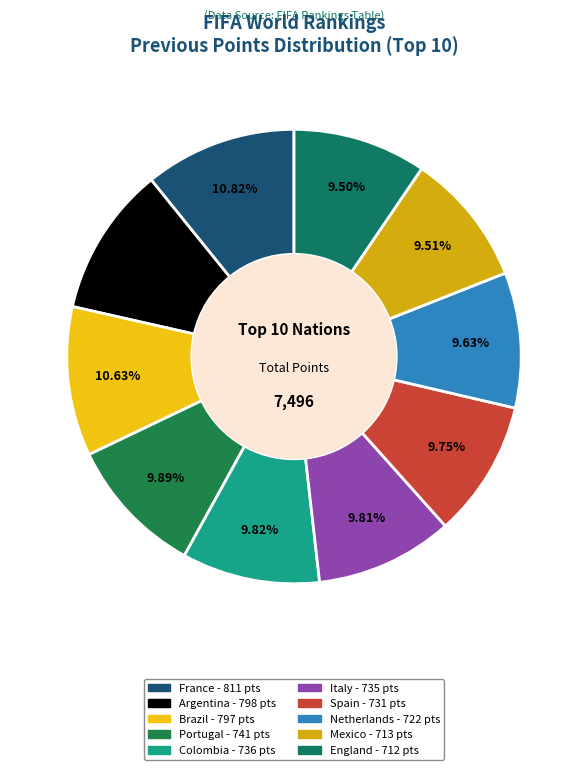

Count the number of slices in the pie.

10